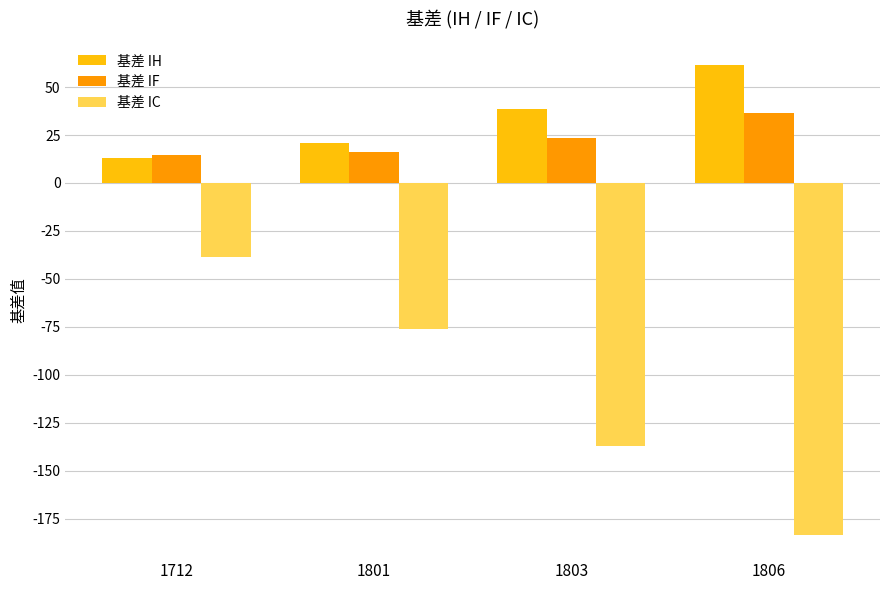

Does the chart contain stacked bars?

No